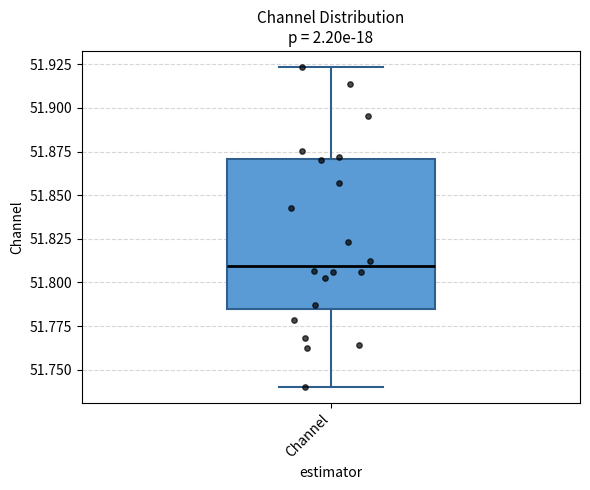

Transcribe this box plot: give where the median line is, the range the box spans, and where the two whiskers end, as read against the y-axis. The values are not printed on the chart, so give them approximately, as read against the axis.

median 51.810, box 51.785 to 51.870, whiskers 51.740 to 51.925